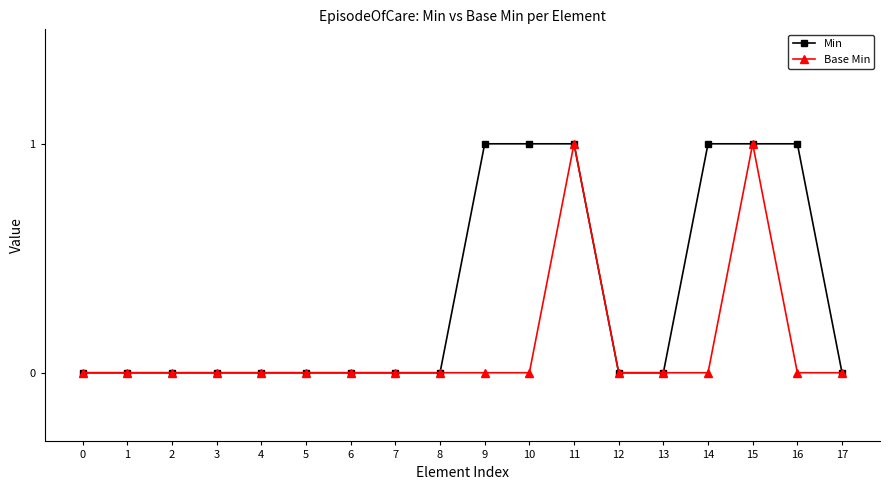

How many data points does each series have?

18